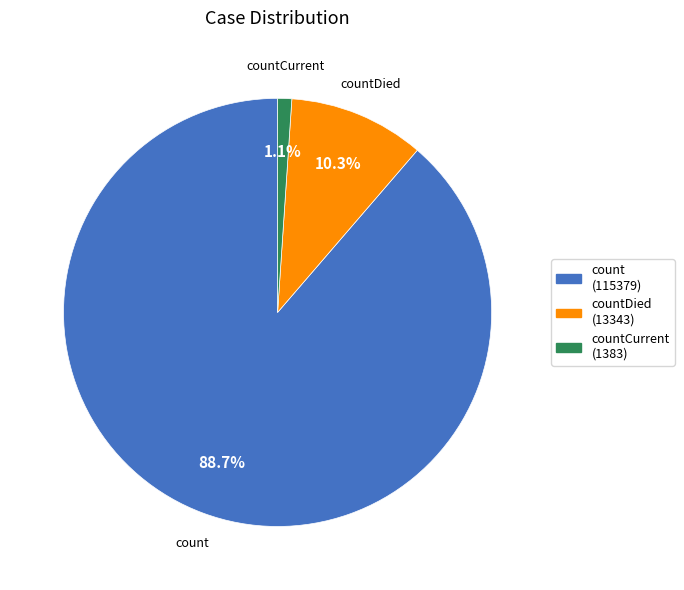

Rank the categories by value from lowest to highest.

countCurrent, countDied, count